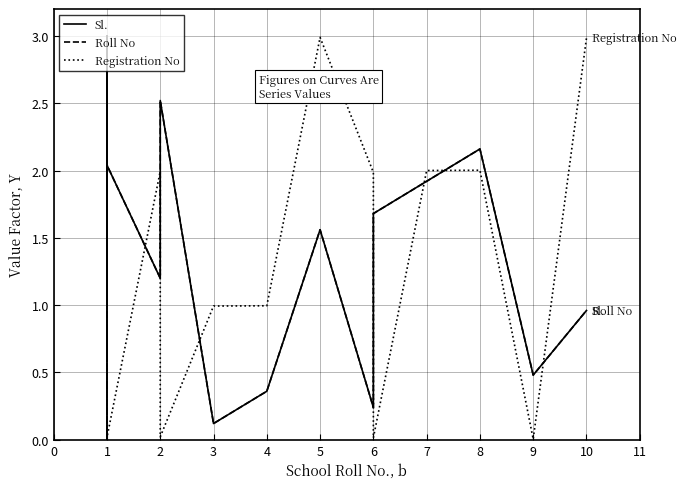

What is the difference between the maximum and minimum values in the Roll No series?

3.0